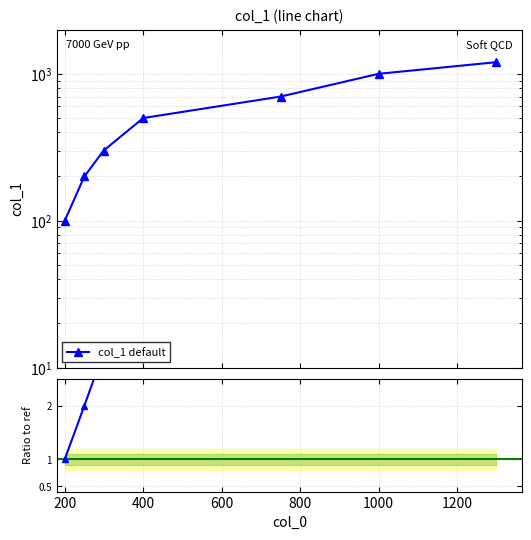

What is the sum of the Ratio to ref values at 800 and 1000?

17.0